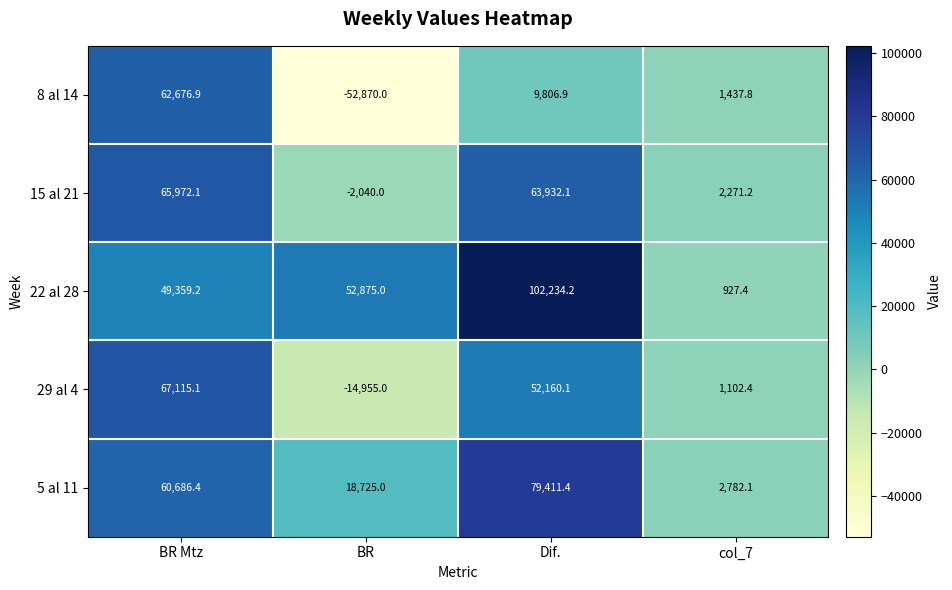

True or false: 8 al 14 has a value of -52870.0 at BR.

True